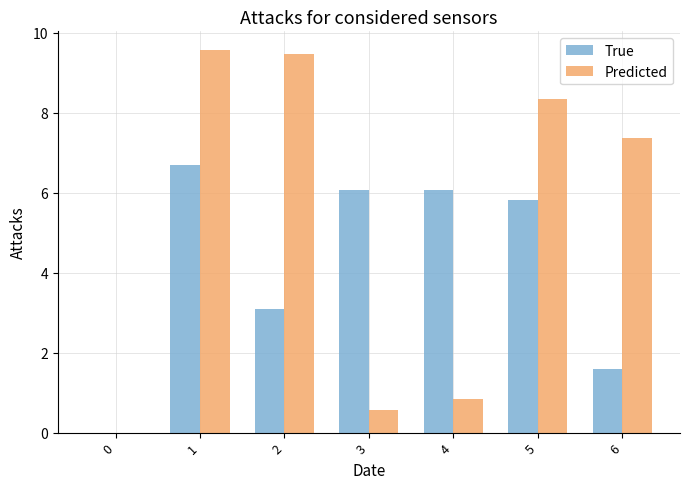

Are the bars grouped side by side (vs. stacked)?

Yes